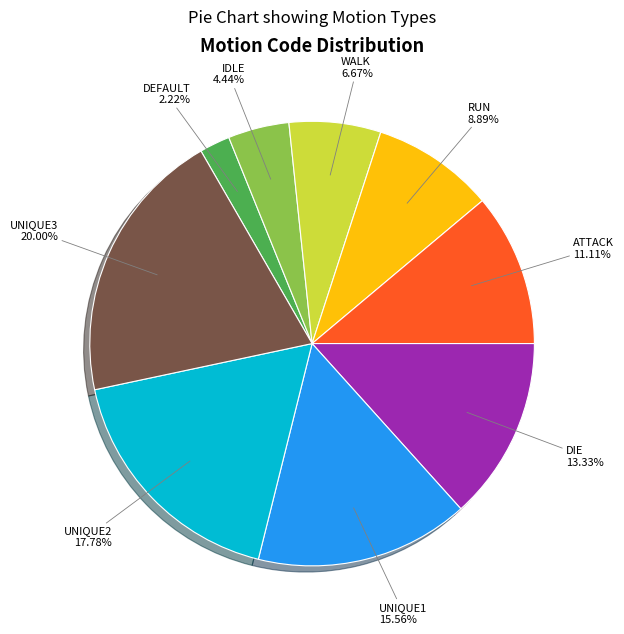

Is there a majority slice in this chart?

No